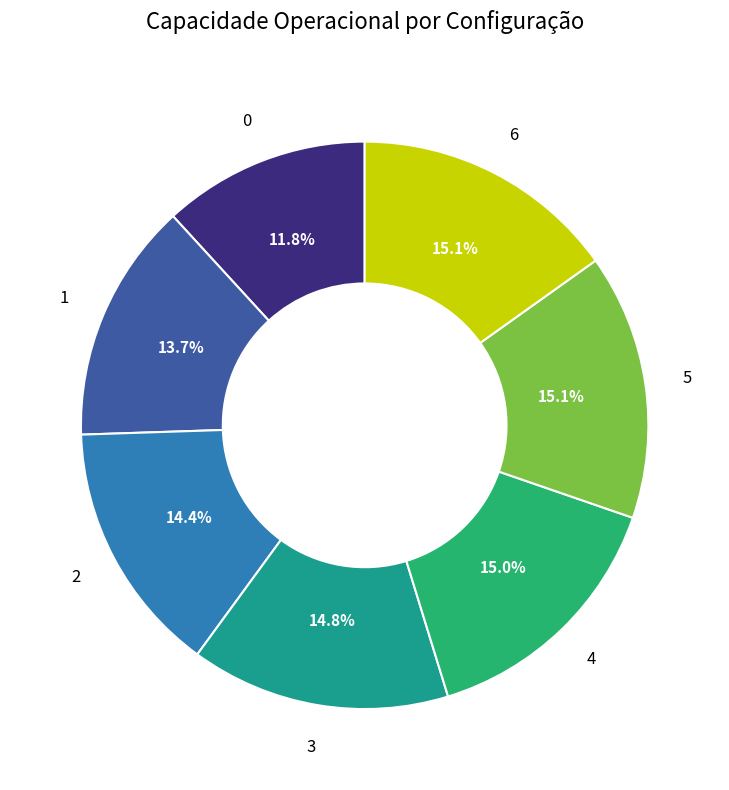

Is there any slice that represents more than half of the pie?

No